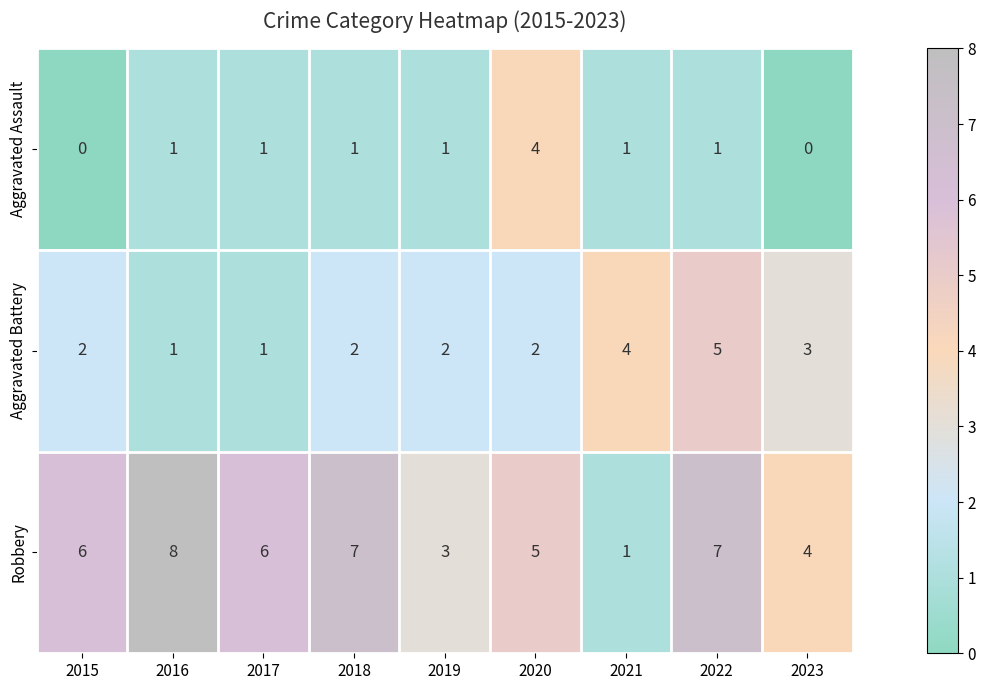

At which category is the sum across all series the highest?

2022